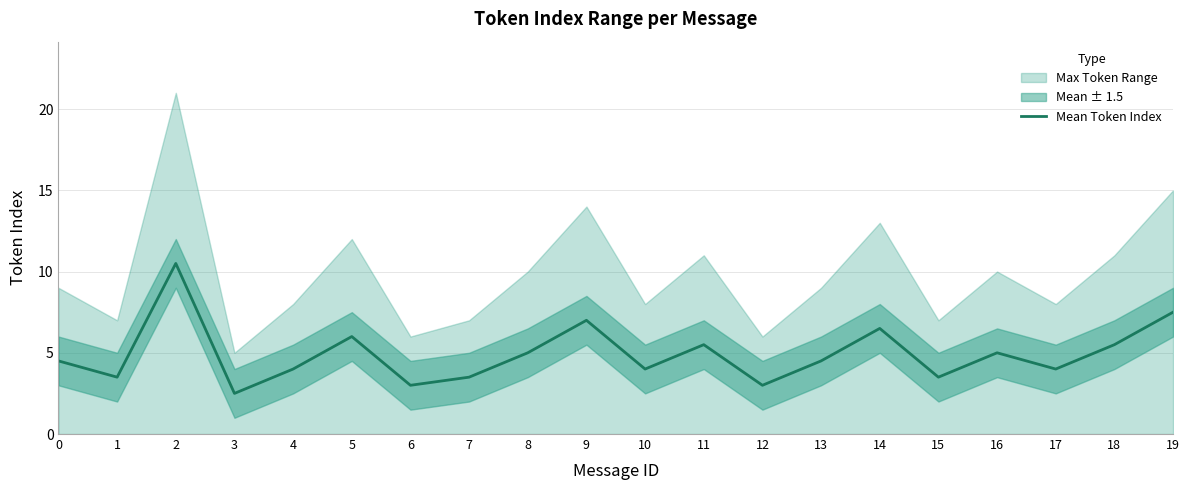

What is the difference between the values at 2 and 13?

6.0